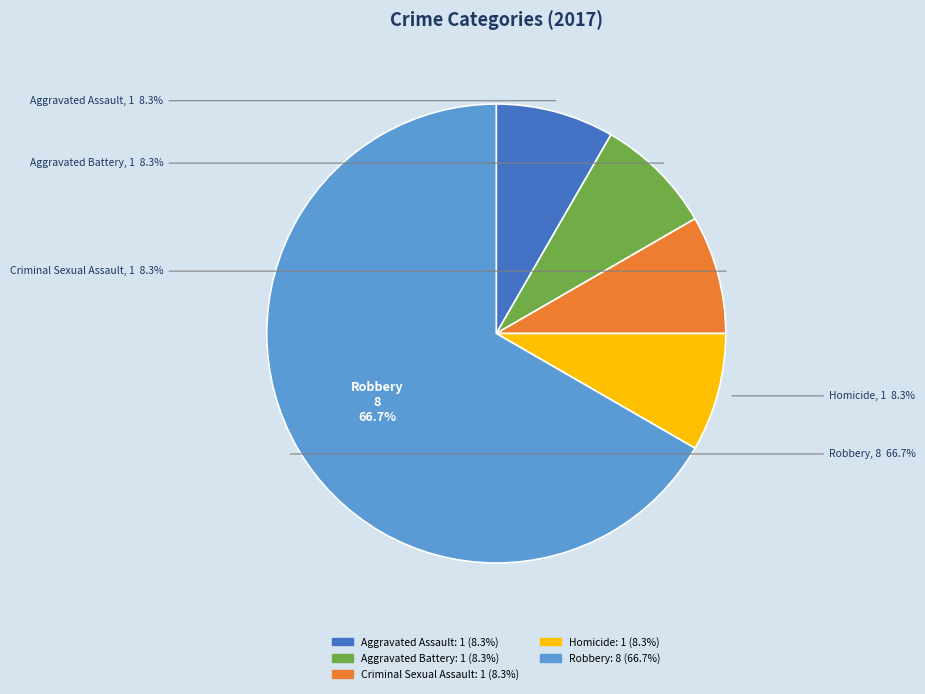

What percentage is the Criminal Sexual Assault slice, to the nearest percent?

8%